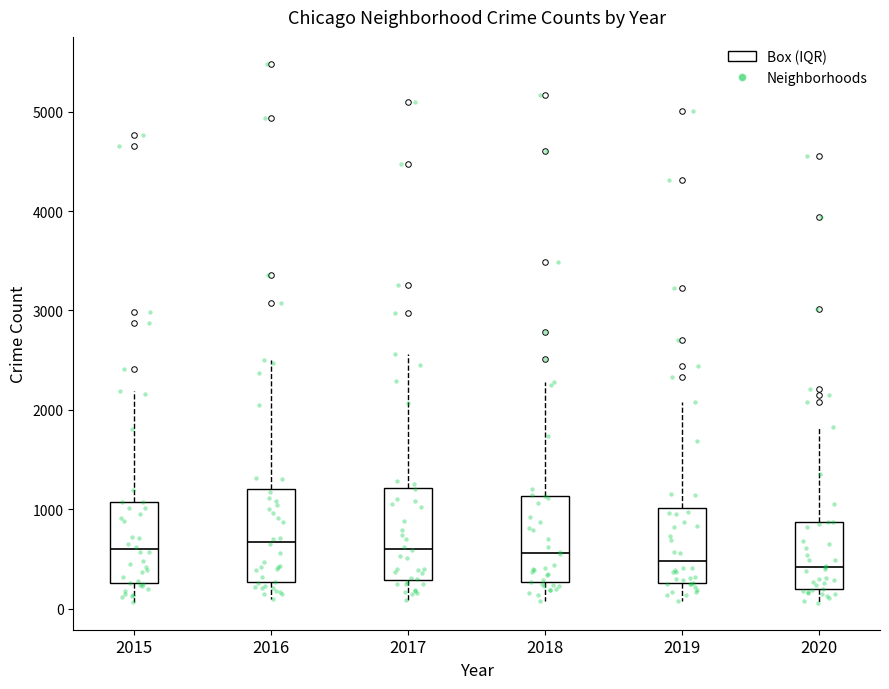

Reading left to right, transcribe this box plot: for each box, give where its median line is, the range the box spans, and where its two whiskers end, as read against the y-axis. The values are not printed on the chart, so give them approximately, as read against the axis.

2015: median 600, box 300 to 1100, whiskers 100 to 2200
2016: median 700, box 300 to 1200, whiskers 100 to 2500
2017: median 600, box 300 to 1200, whiskers 100 to 2600
2018: median 600, box 300 to 1100, whiskers 100 to 2300
2019: median 500, box 300 to 1000, whiskers 100 to 2100
2020: median 400, box 200 to 900, whiskers 100 to 1800